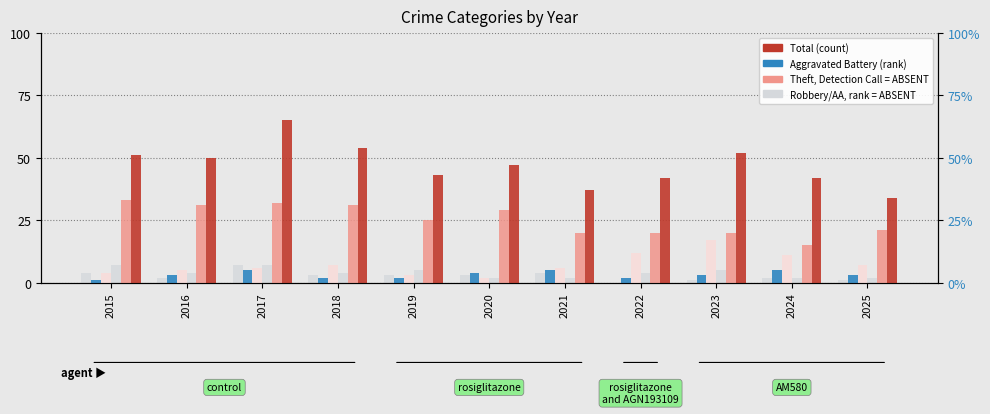

Is it true that Total equals 83 at 2020?

False